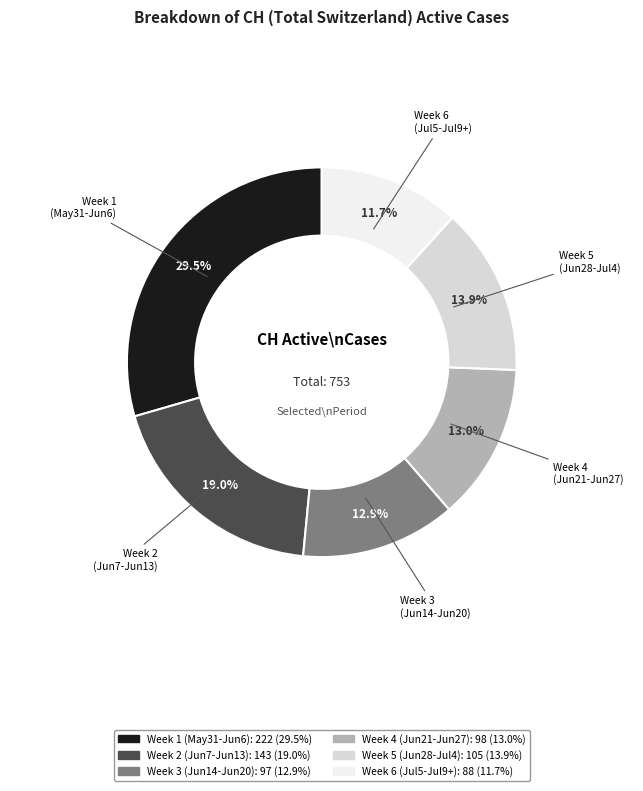

Is there any slice that represents more than half of the pie?

No